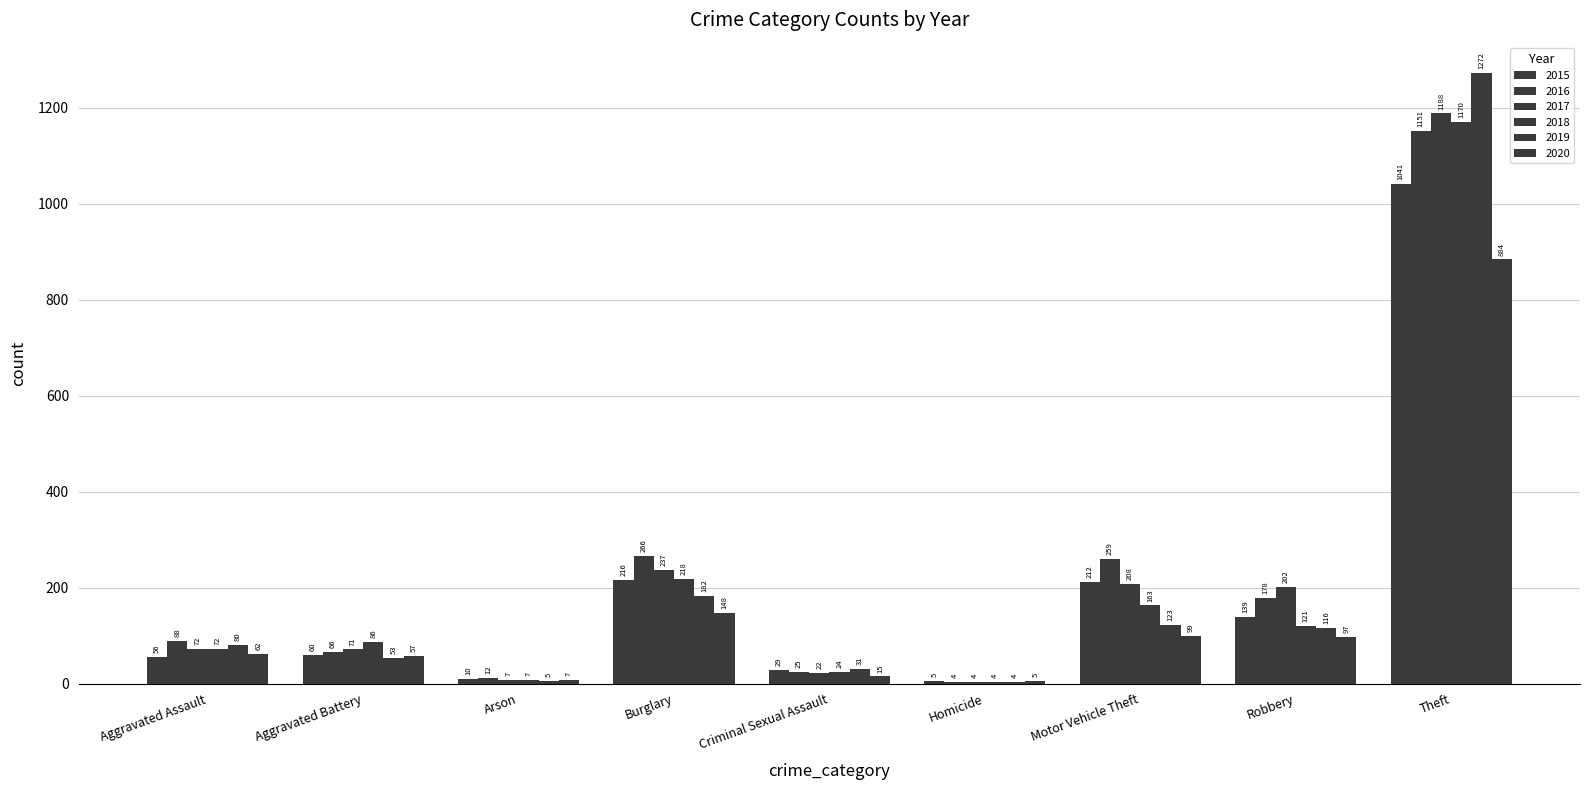

Is it true that 2020 equals 7 at Homicide?

False